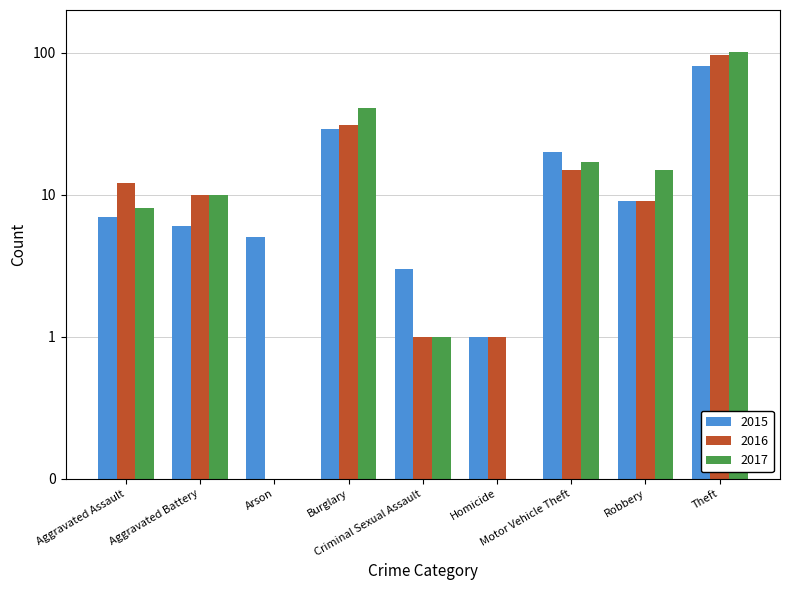

The value of 2015 at Theft is 81. True or false?

True